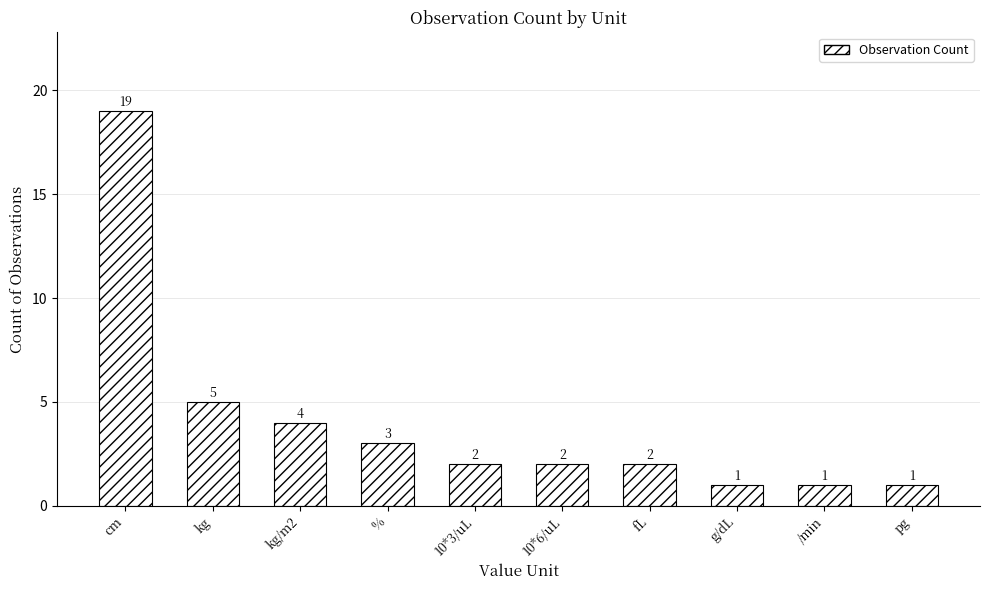

How many distinct data groups are displayed?

1